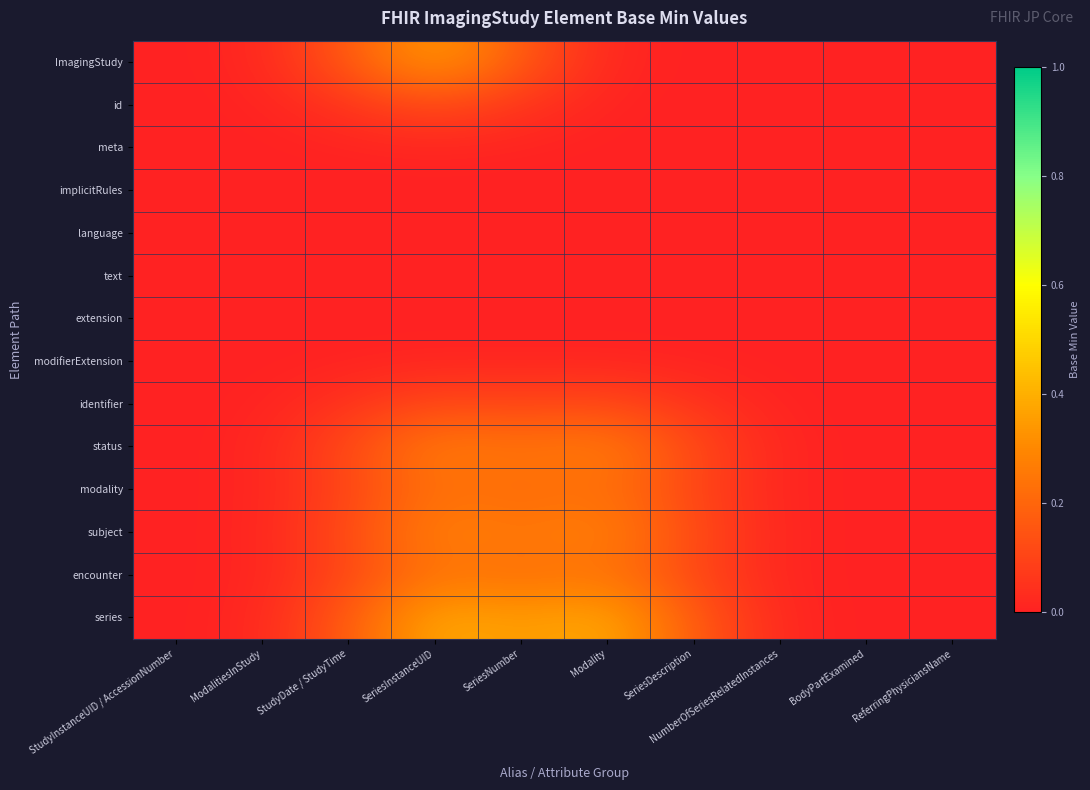

At how many categories does at least one series exceed 0?

9